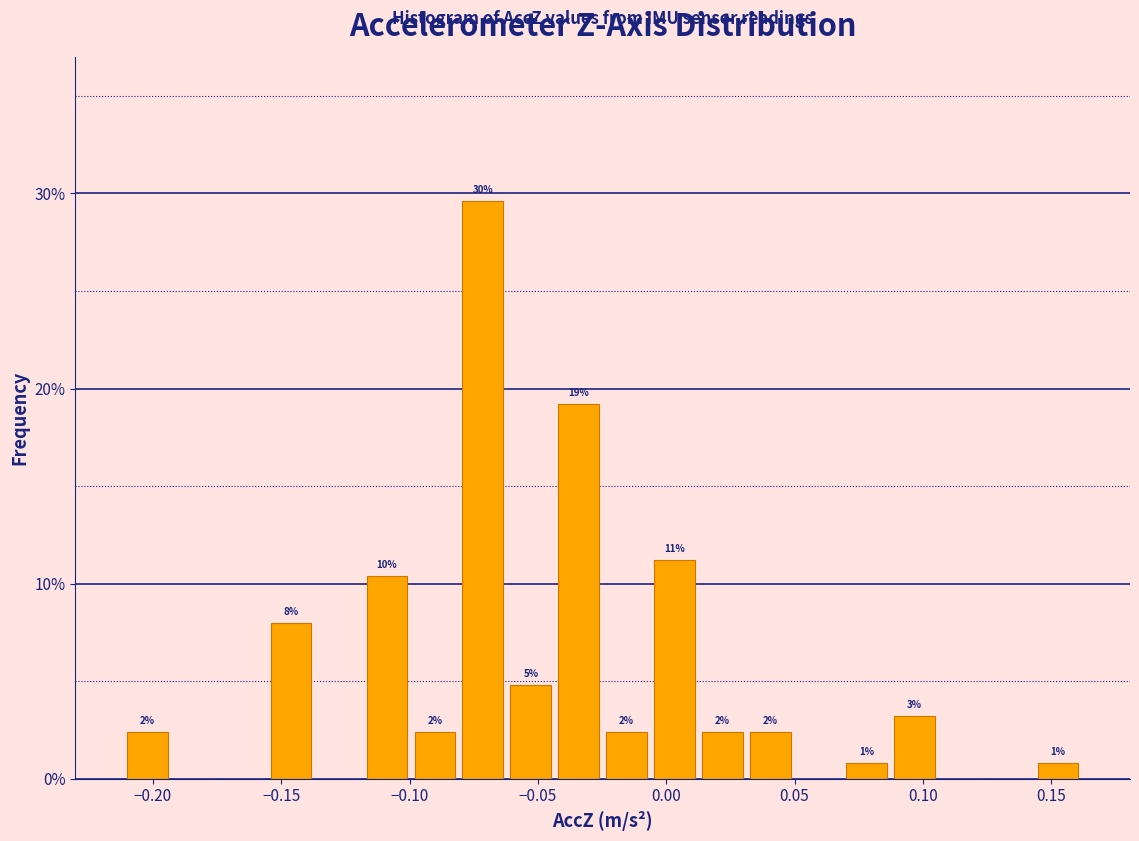

Around what value on the x-axis is the tallest bar? Give the approximate position of its centre, as read against the axis.

-0.070